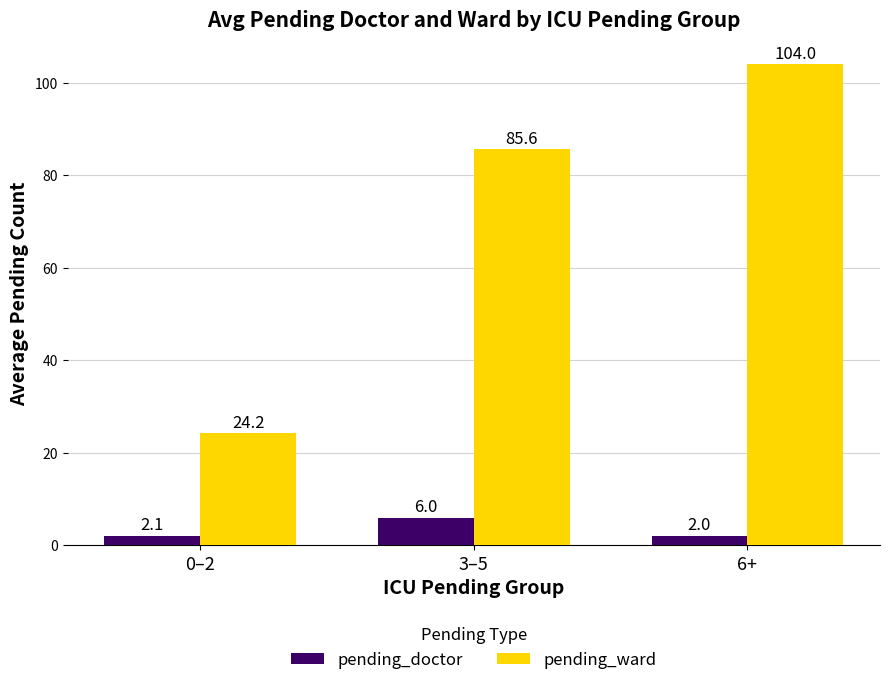

What is the label of the 2nd bar from the right?

3–5